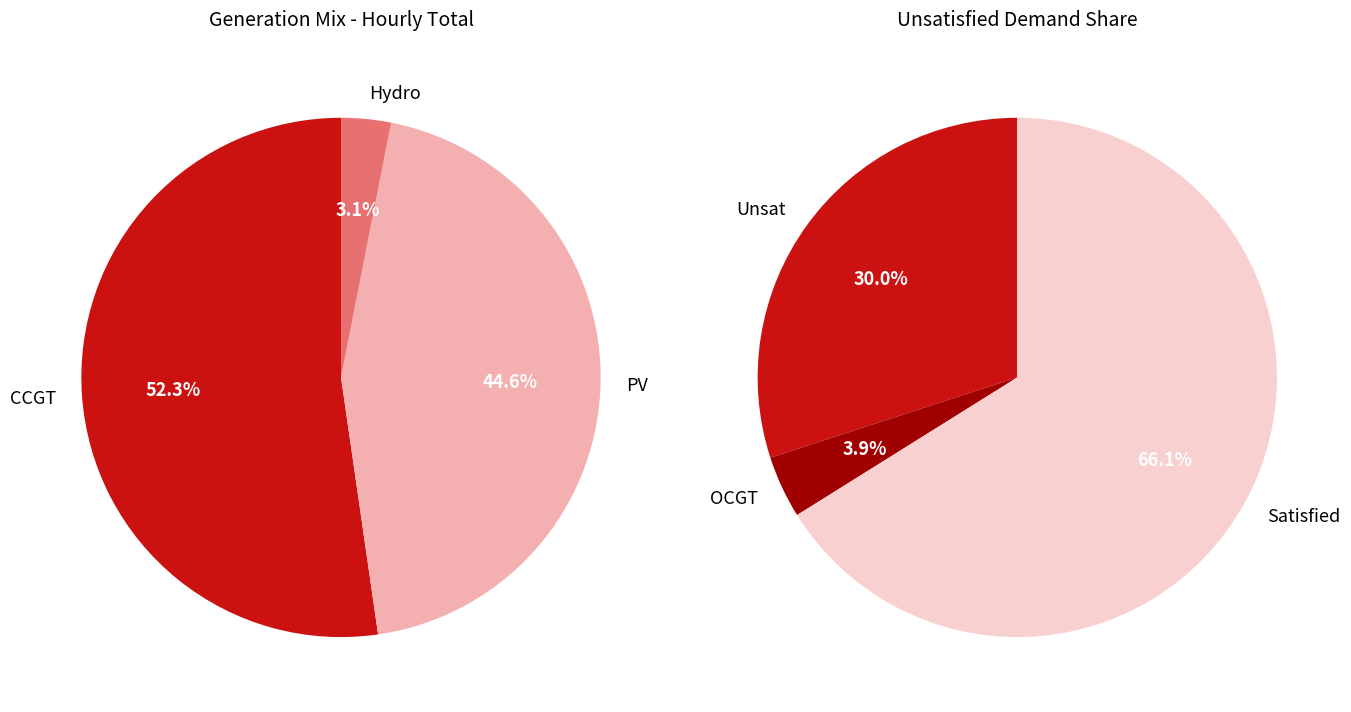

Does 10 represent more than half of the total?

No